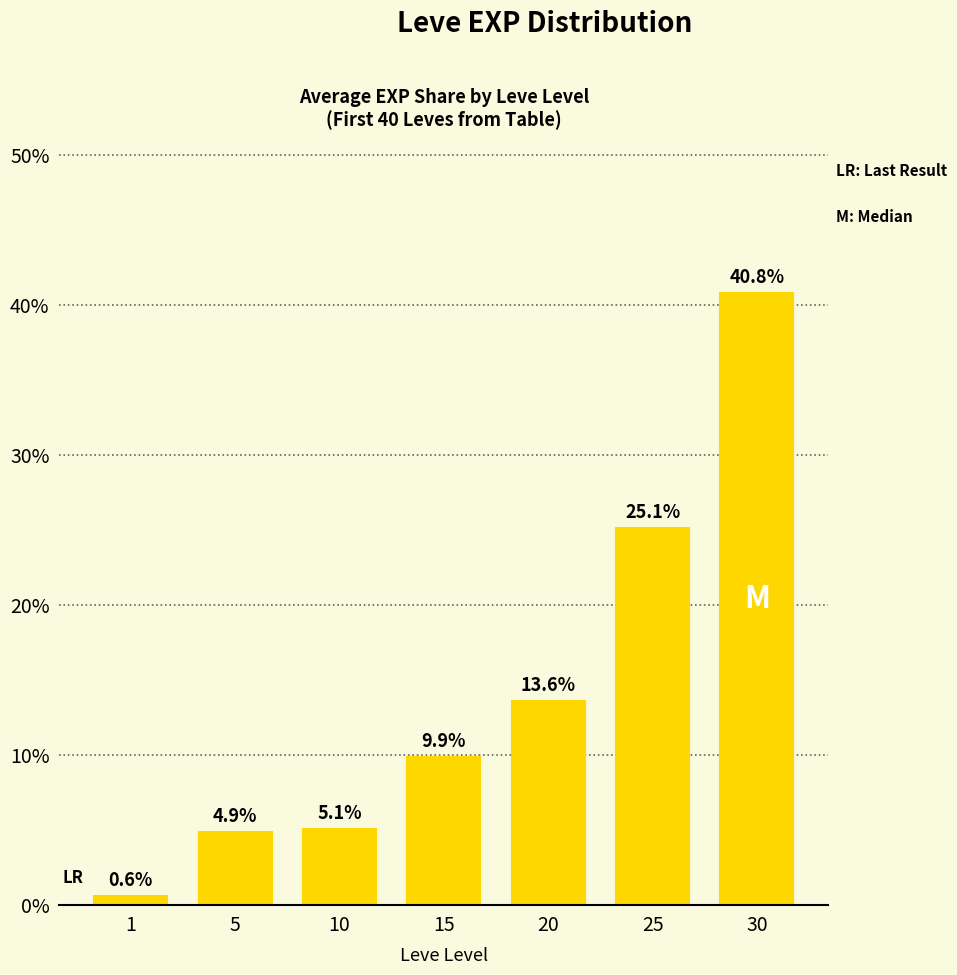

What is the value of the 5th bar from the left?

13.6